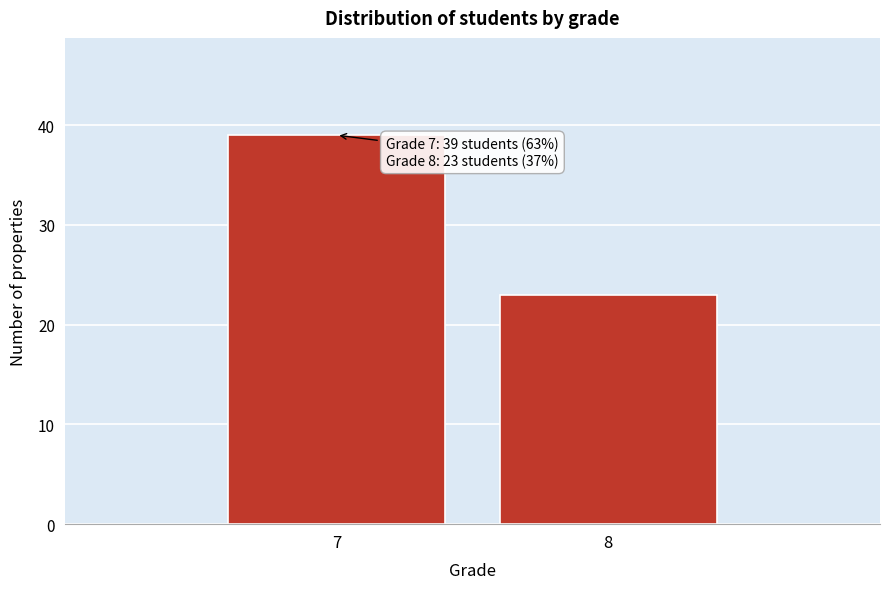

Reading left to right, what are all the values shown in this chart?

39	23